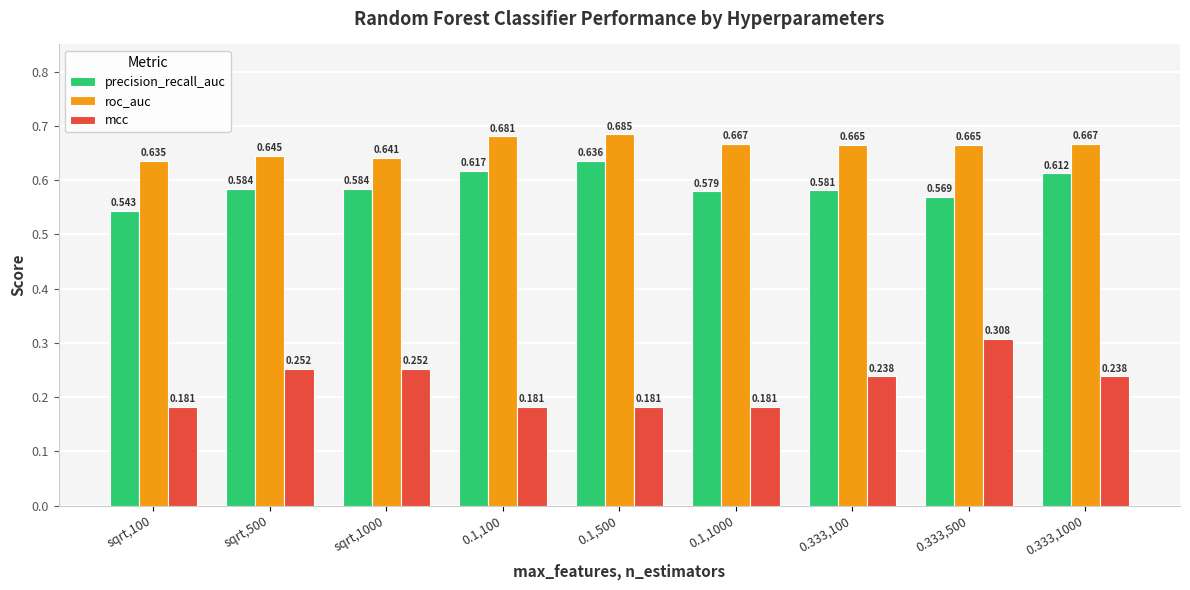

How many bars are there in total?

27